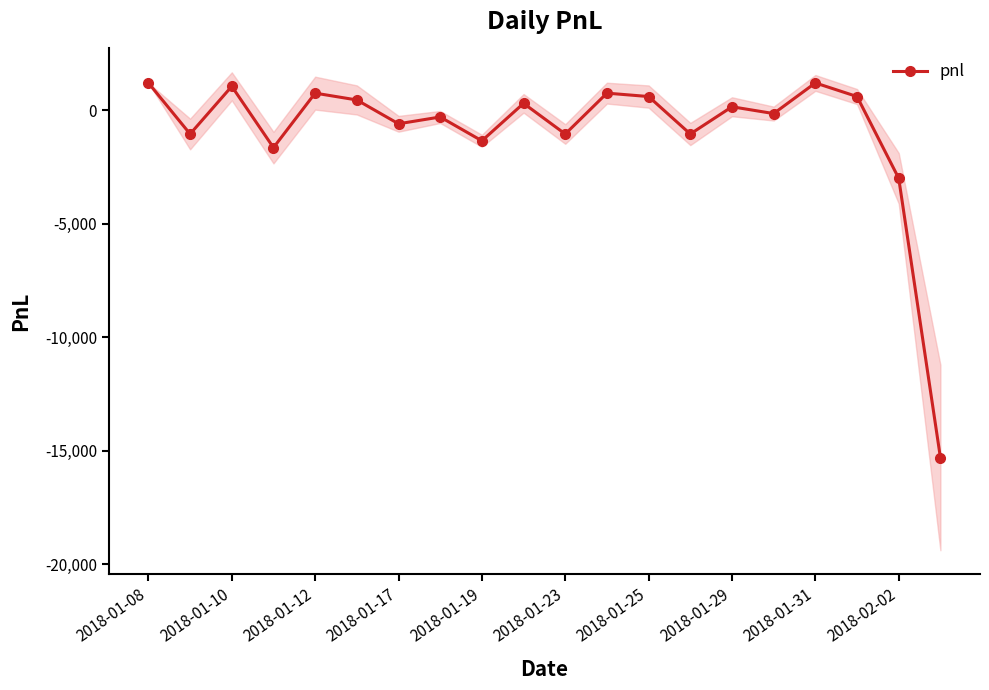

At which label is pnl closest to -7050?

2018-02-02